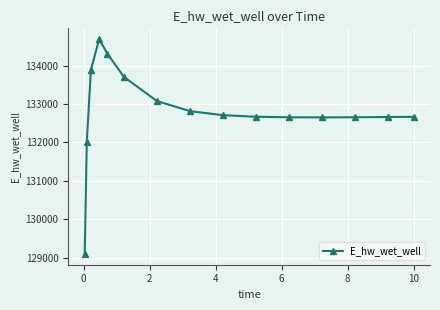

What is the sum of all values?

1992238.2